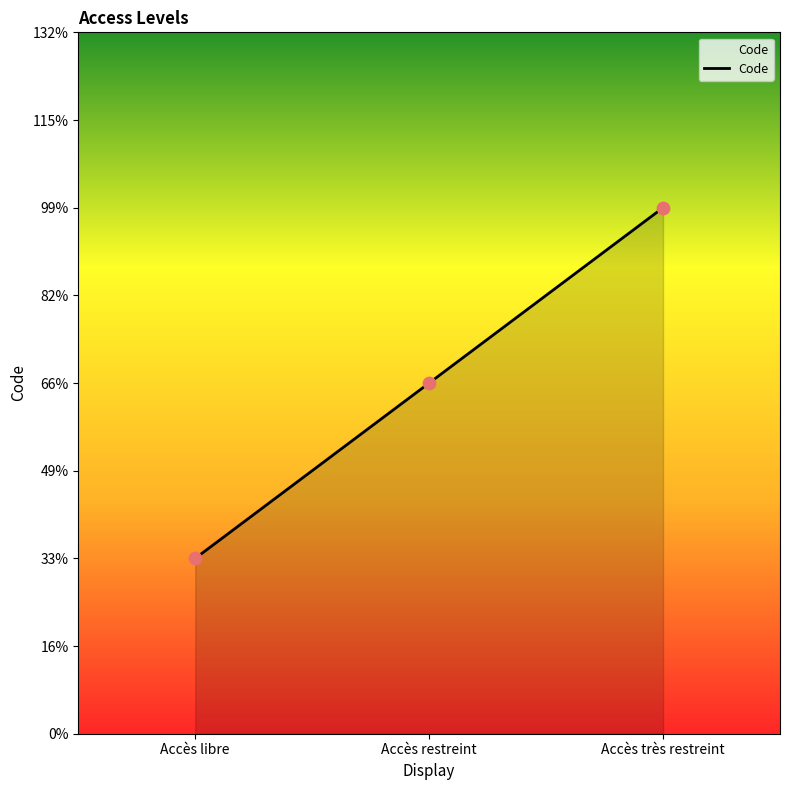

Between Accès restreint and Accès libre, which is larger?

Accès restreint